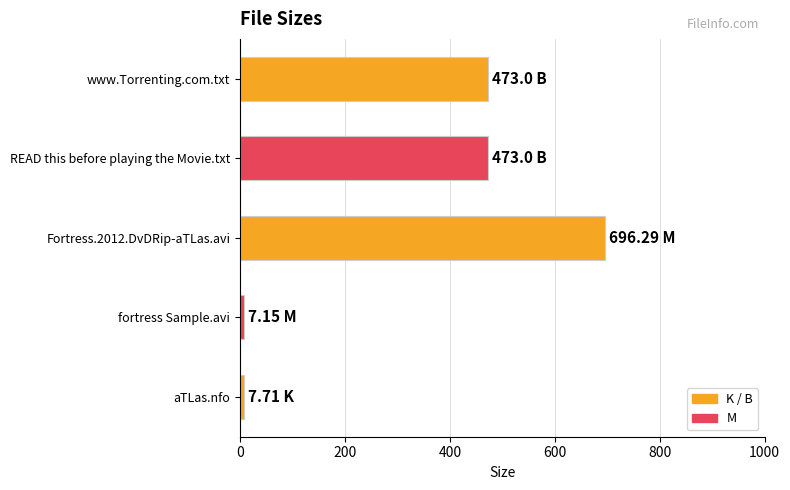

Does the chart contain any negative values?

No